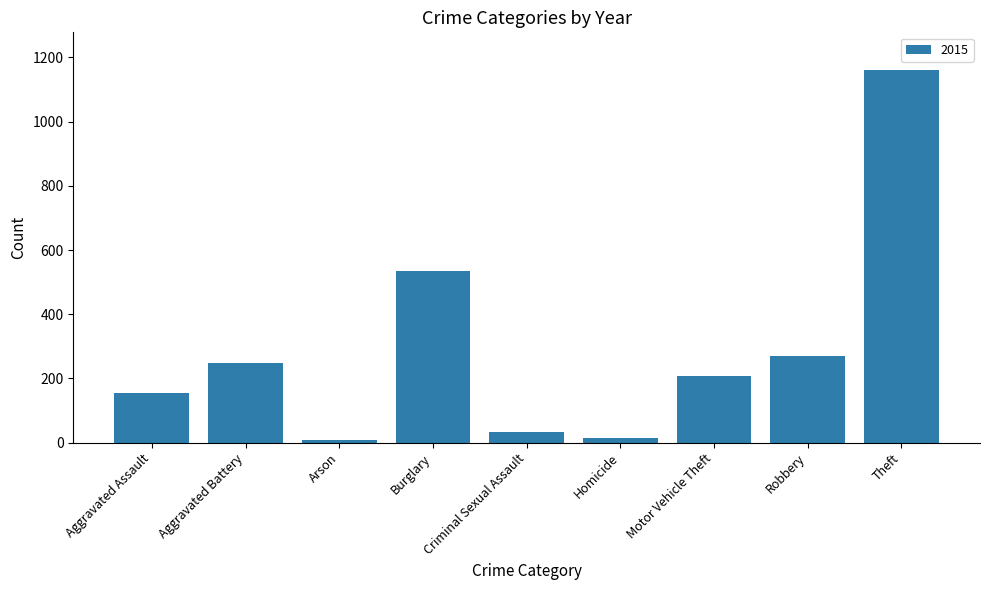

Which has a higher value, Criminal Sexual Assault or Aggravated Assault?

Aggravated Assault